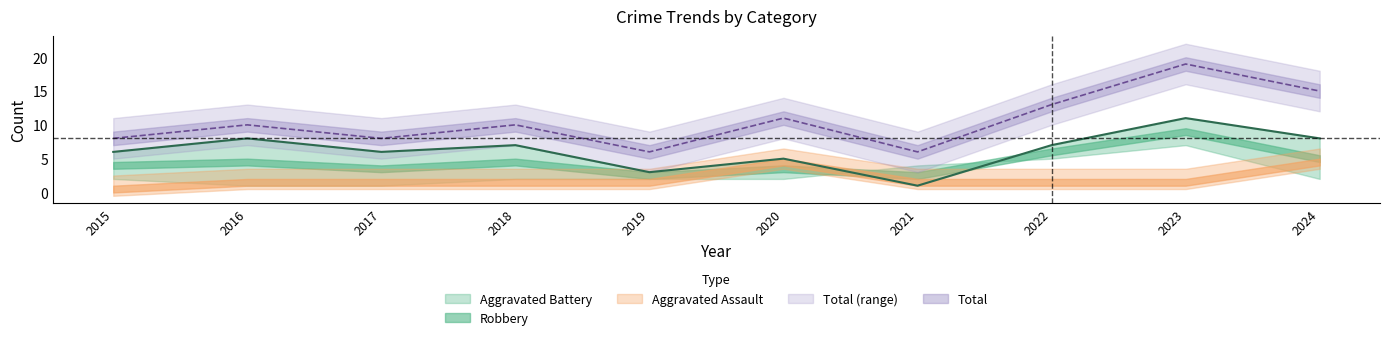

What is the value of the Total point at the 3rd from the left?

8